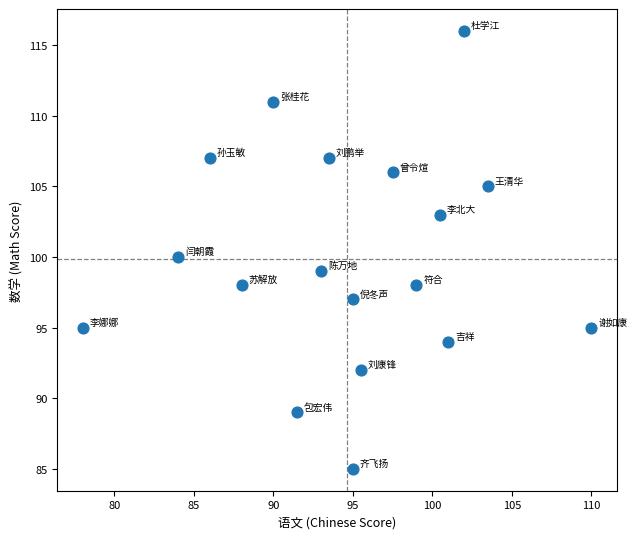

What is the range of Y values (max minus min)?

31